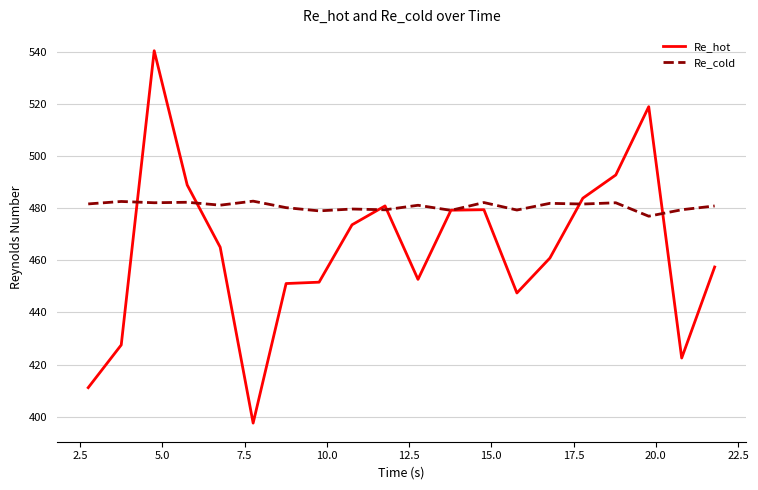

List the series in order of their overall mean, highest first.

Re_cold, Re_hot